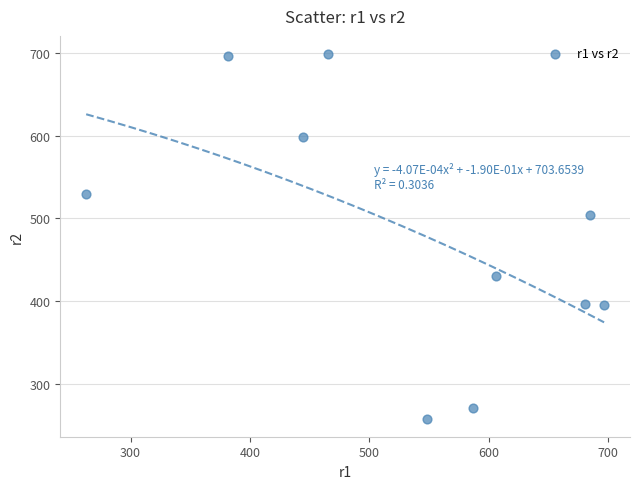

What is the average Y value?

477.6